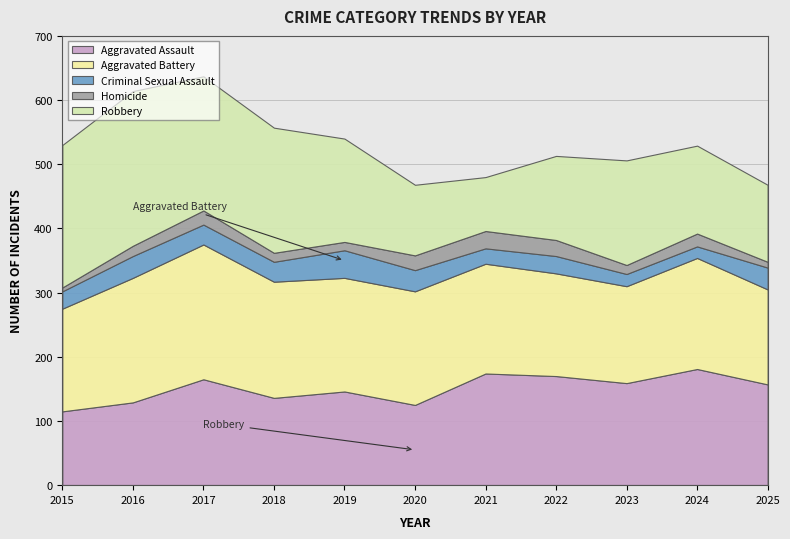

Is it true that Aggravated Assault equals 115 at 2015?

True